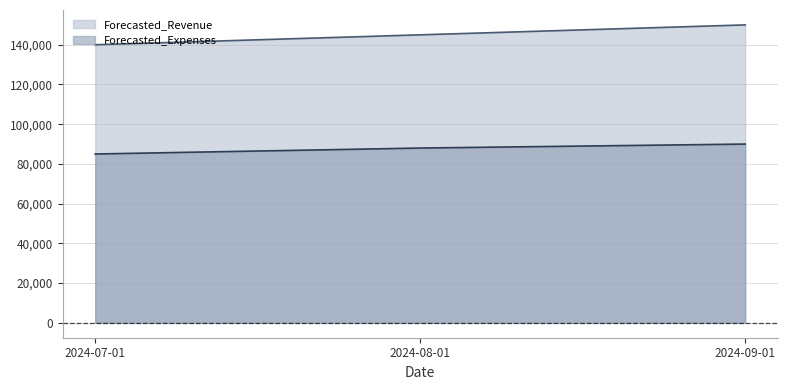

How many values in the Forecasted_Revenue series are below 145000?

1